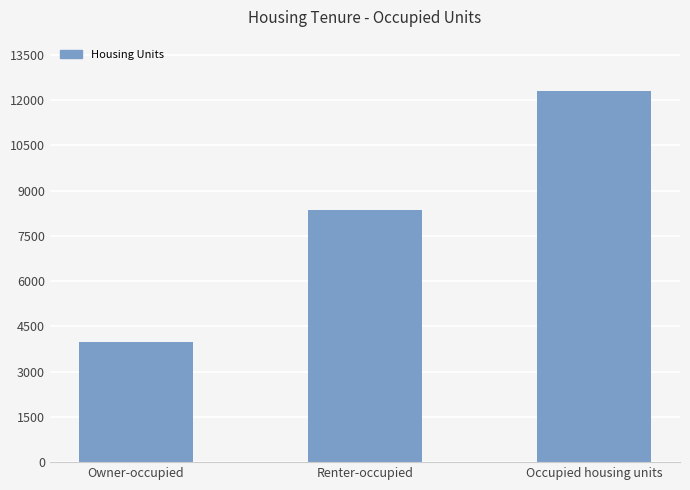

What is the difference between the maximum and minimum values?

8348